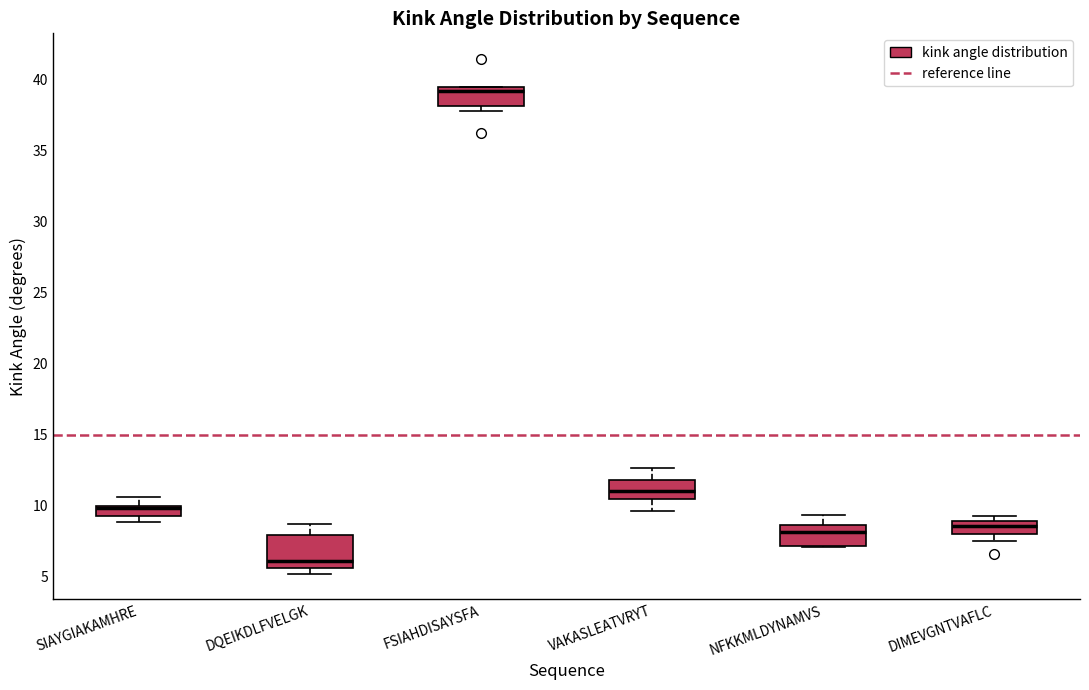

Comparing the boxes themselves (not the whiskers), which one is the tallest?

DQEIKDLFVELGK